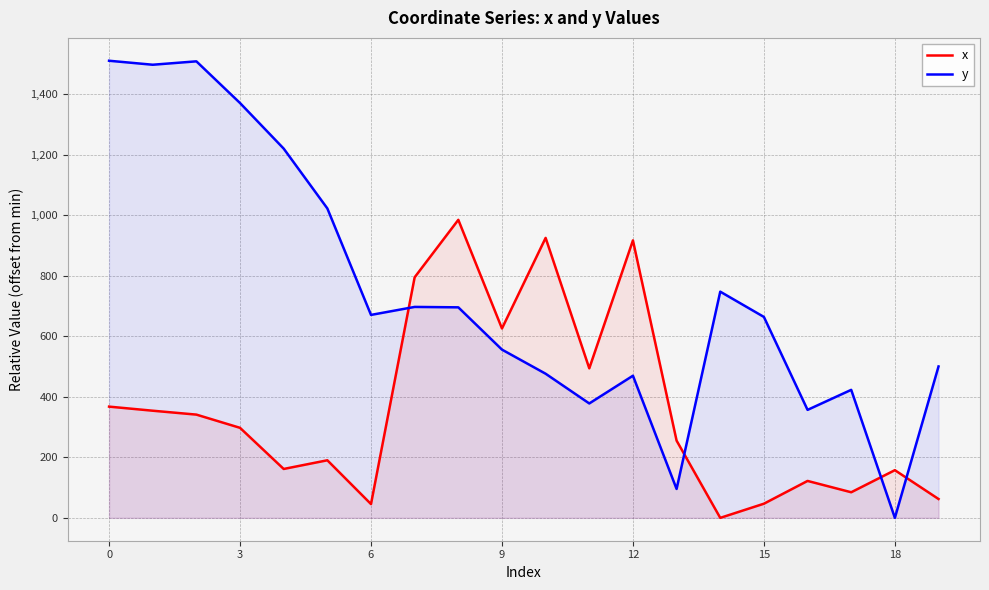

Which series ends up on top after the final intersection of y and x?

y